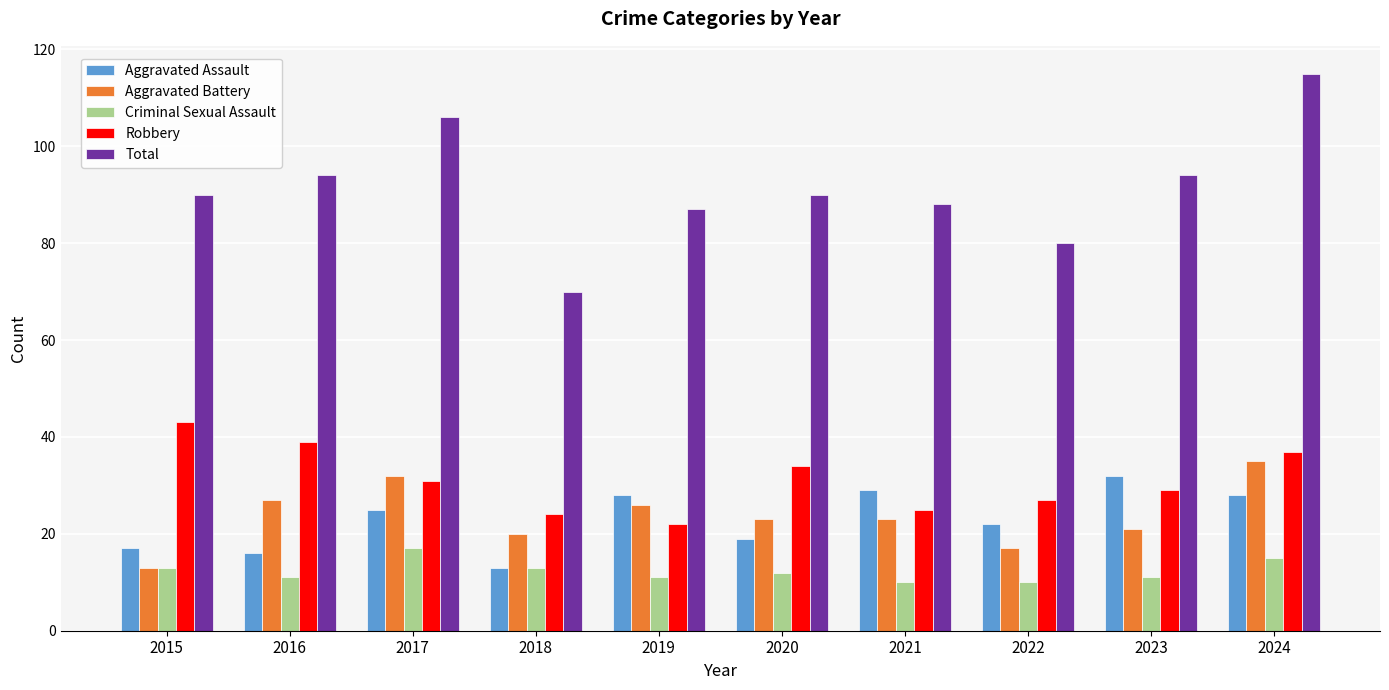

What is the sum of the Aggravated Battery values at 2023 and 2024?

56